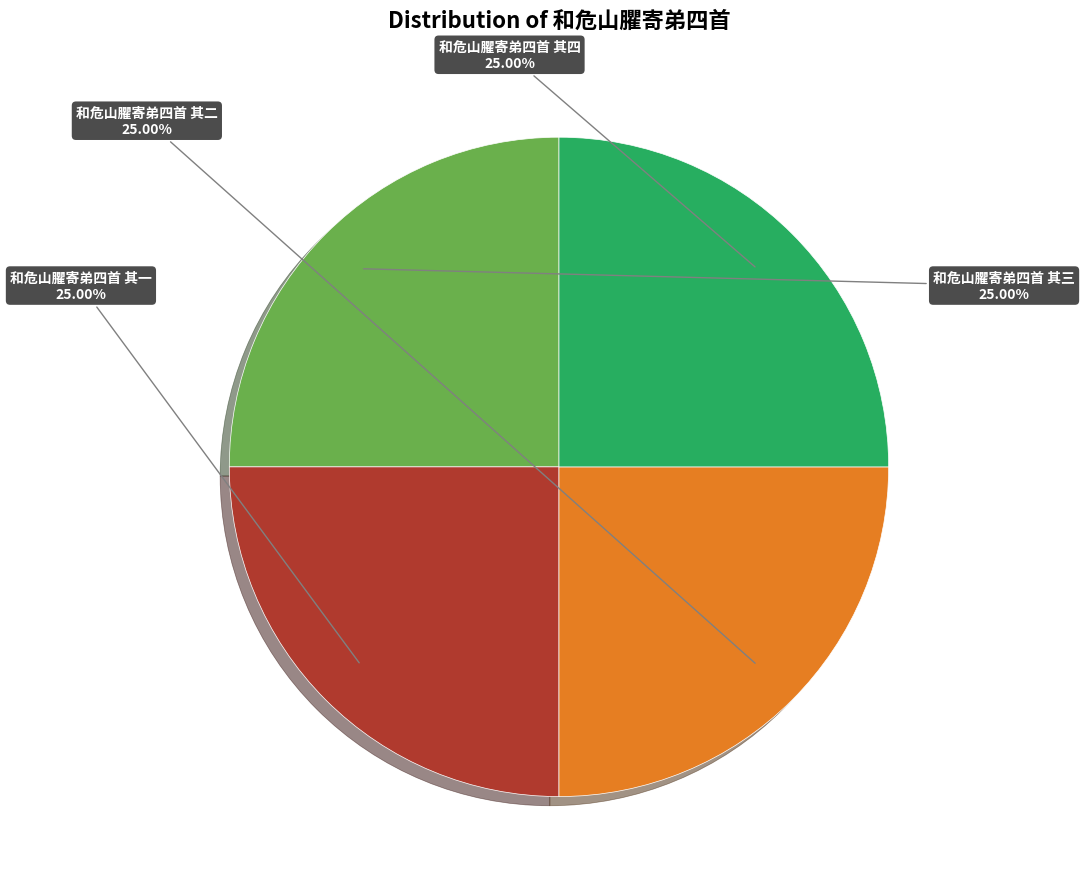

Does any single category account for the majority?

No